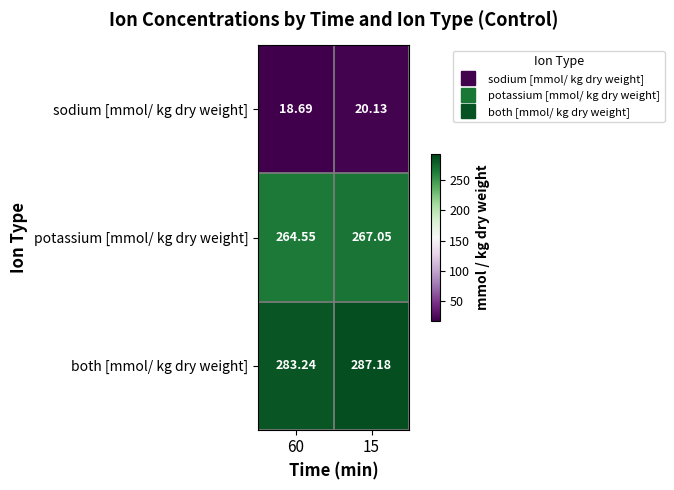

Between 60 and 15, which series saw the biggest shift?

both [mmol/ kg dry weight]